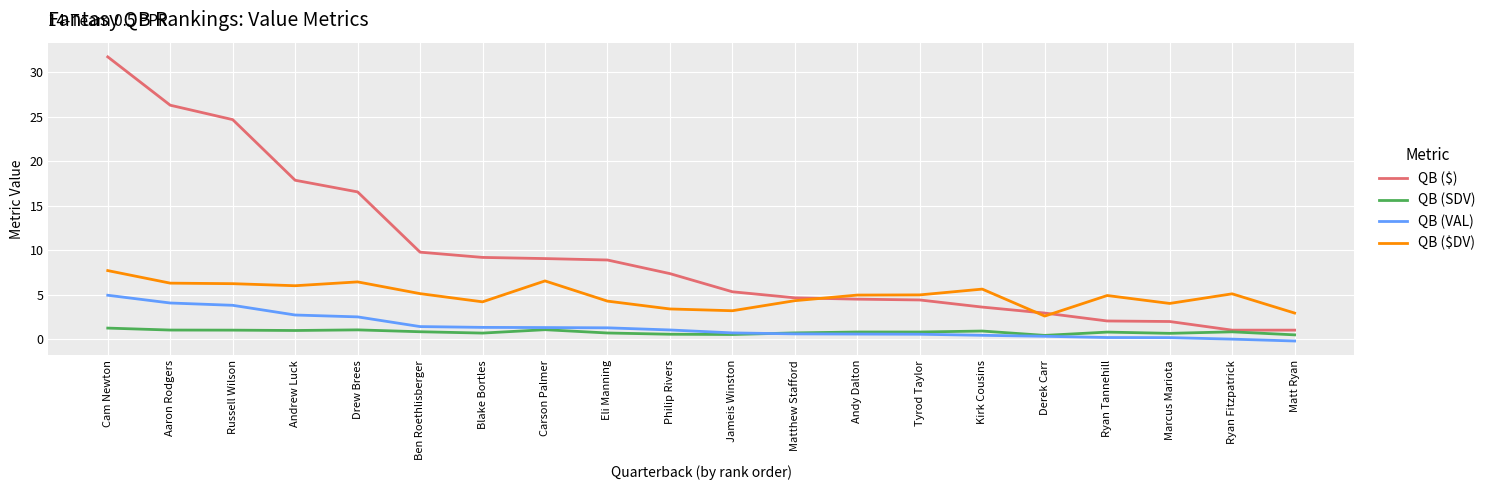

What is the difference between the highest and lowest values at Ryan Tannehill?

4.7